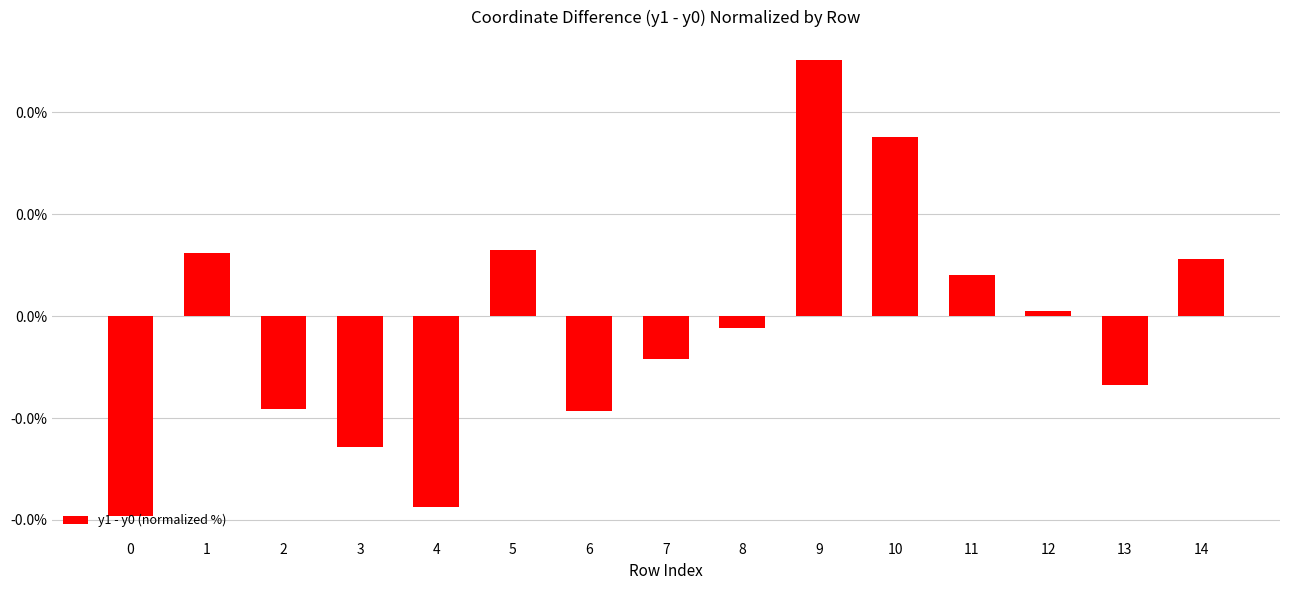

List the labels in order of value, smallest first.

0, 4, 3, 6, 2, 13, 7, 8, 12, 11, 14, 1, 5, 10, 9